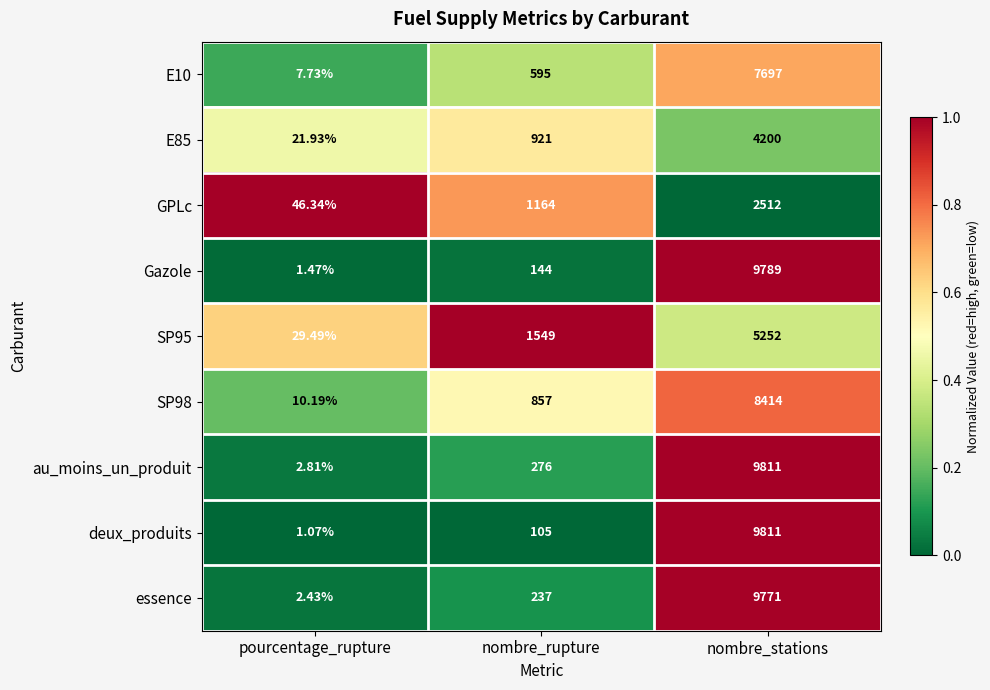

At which label is SP98 closest to 4212?

nombre_rupture